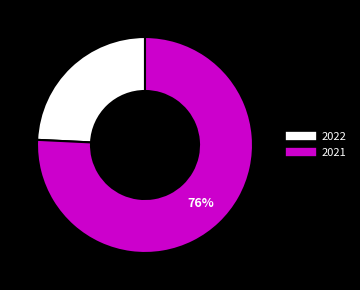

Is there any slice that represents more than half of the pie?

Yes